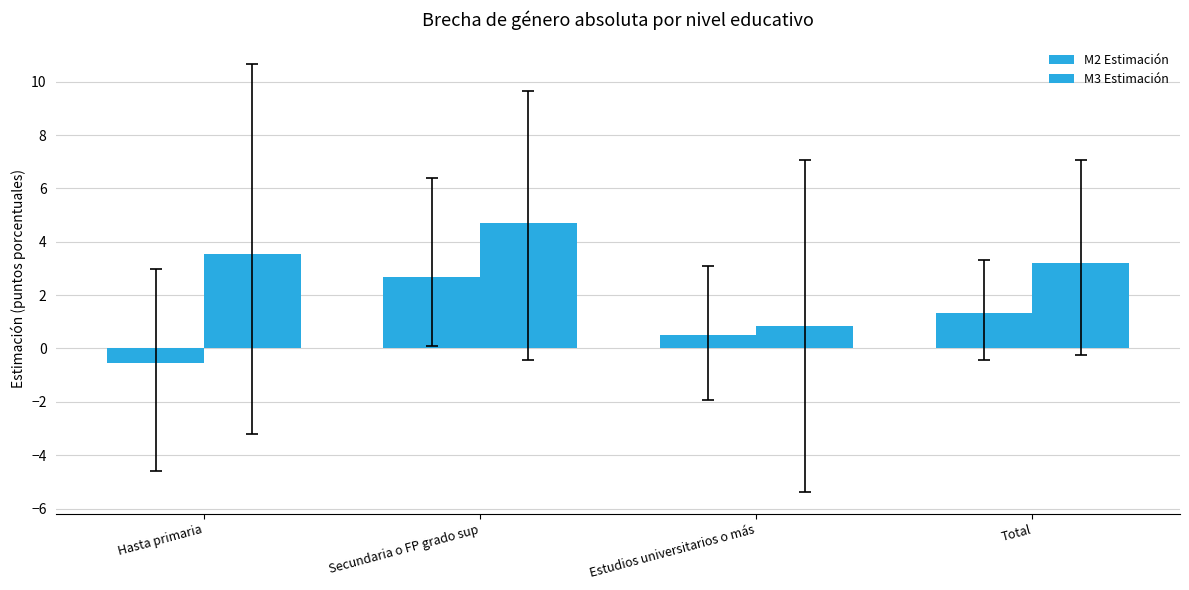

How many values in the M2 Estimación series exceed 1?

2